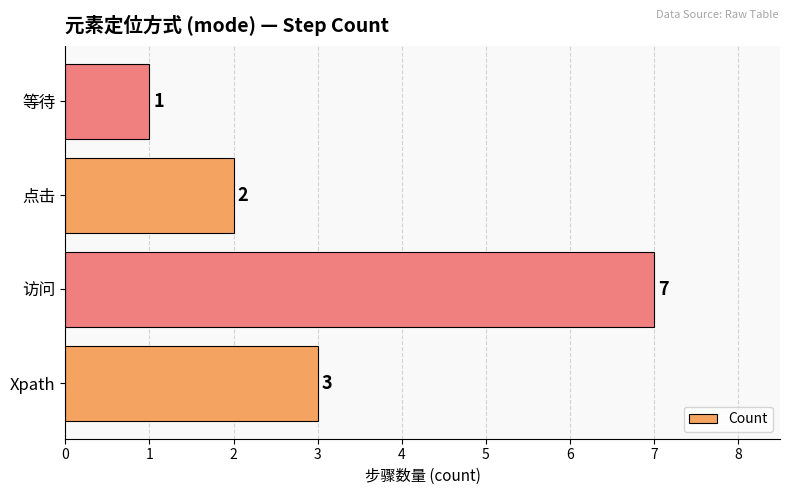

Rank the categories by value from highest to lowest.

访问, Xpath, 点击, 等待